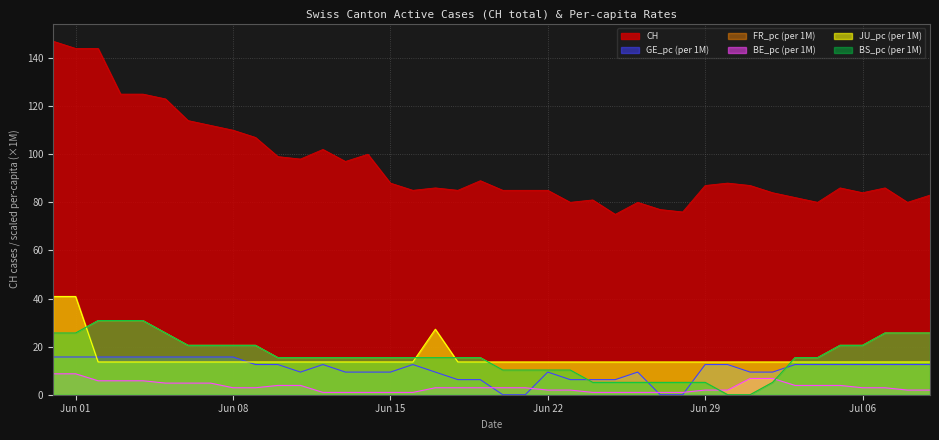

After their last crossing, which series has the higher values: GE_pc or BE_pc?

GE_pc